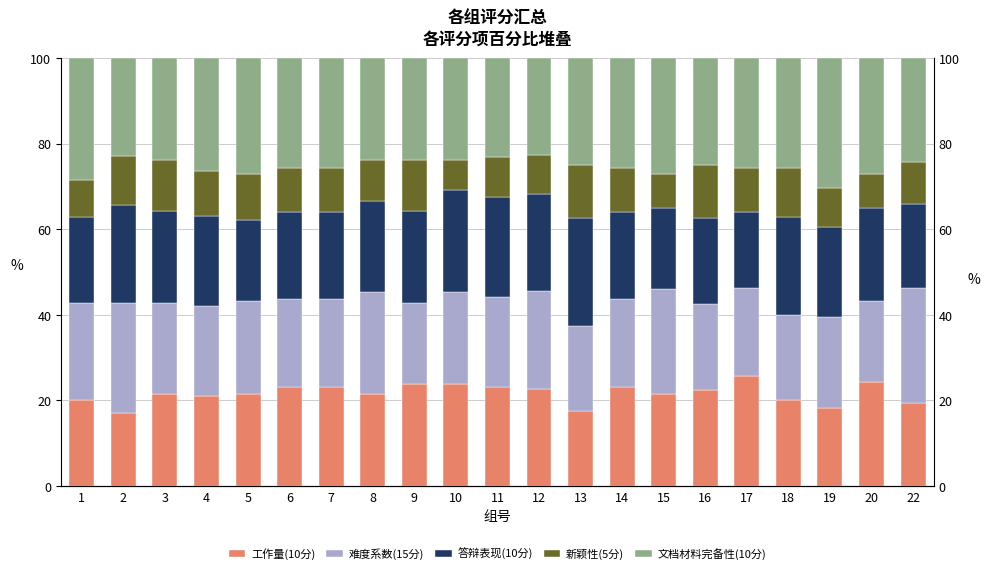

Read the 工作量(10分) value at 14.

23.1